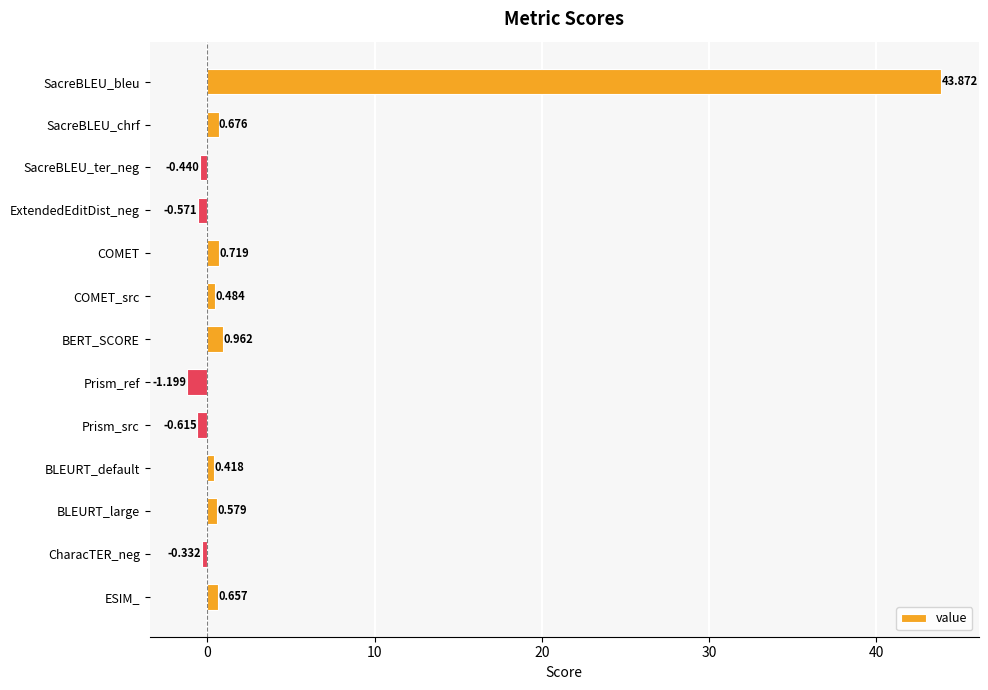

At which label is the value closest to 21?

BERT_SCORE